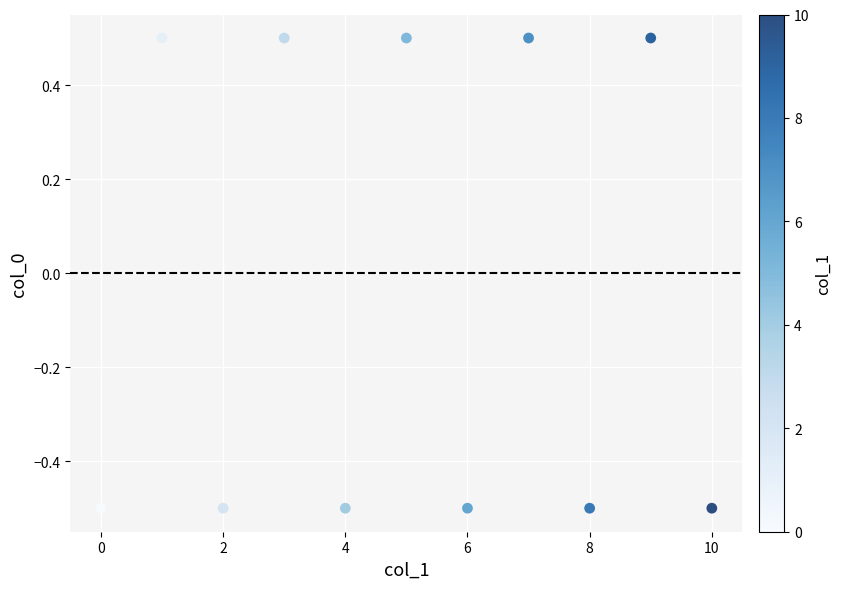

What is the range of Y values (max minus min)?

1.0